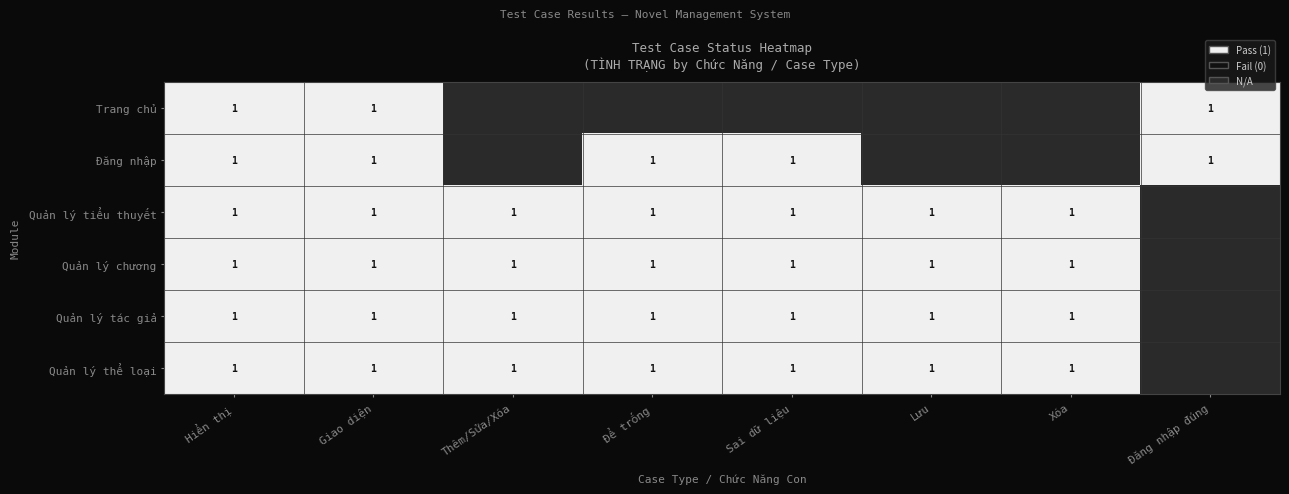

The value of Đăng nhập at Giao diện is 1. True or false?

True